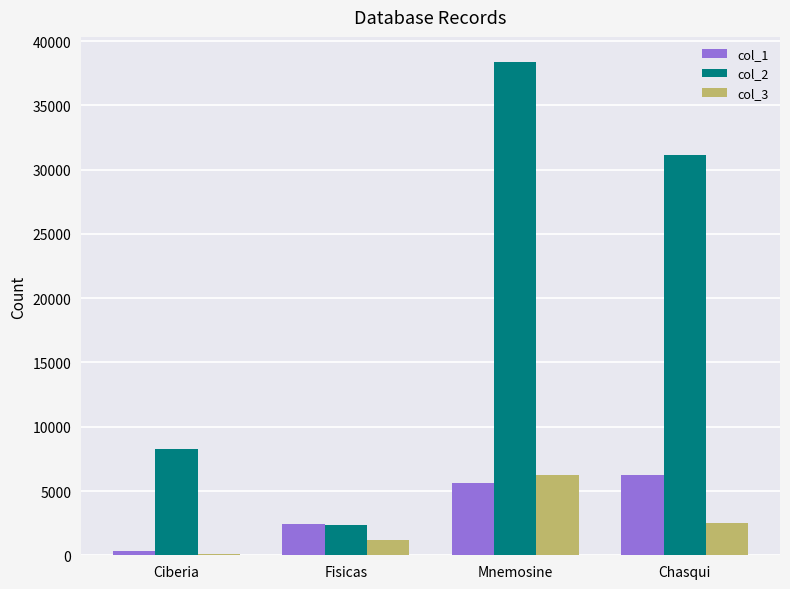

Which series changed the most between Fisicas and Chasqui?

col_2